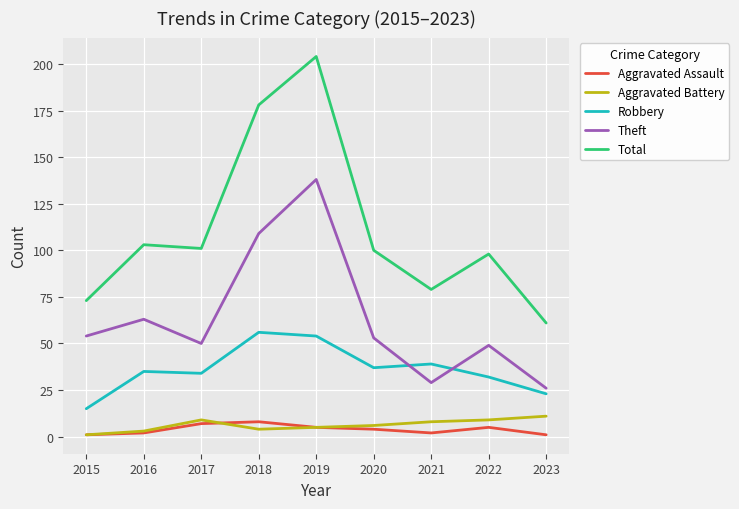

Reading left to right, transcribe all the data shown in this chart.

Aggravated Assault: 2015=1	2016=2	2017=7	2018=8	2019=5	2020=4	2021=2	2022=5	2023=1
Aggravated Battery: 2015=1	2016=3	2017=9	2018=4	2019=5	2020=6	2021=8	2022=9	2023=11
Robbery: 2015=15	2016=35	2017=34	2018=56	2019=54	2020=37	2021=39	2022=32	2023=23
Theft: 2015=54	2016=63	2017=50	2018=109	2019=138	2020=53	2021=29	2022=49	2023=26
Total: 2015=73	2016=103	2017=101	2018=178	2019=204	2020=100	2021=79	2022=98	2023=61